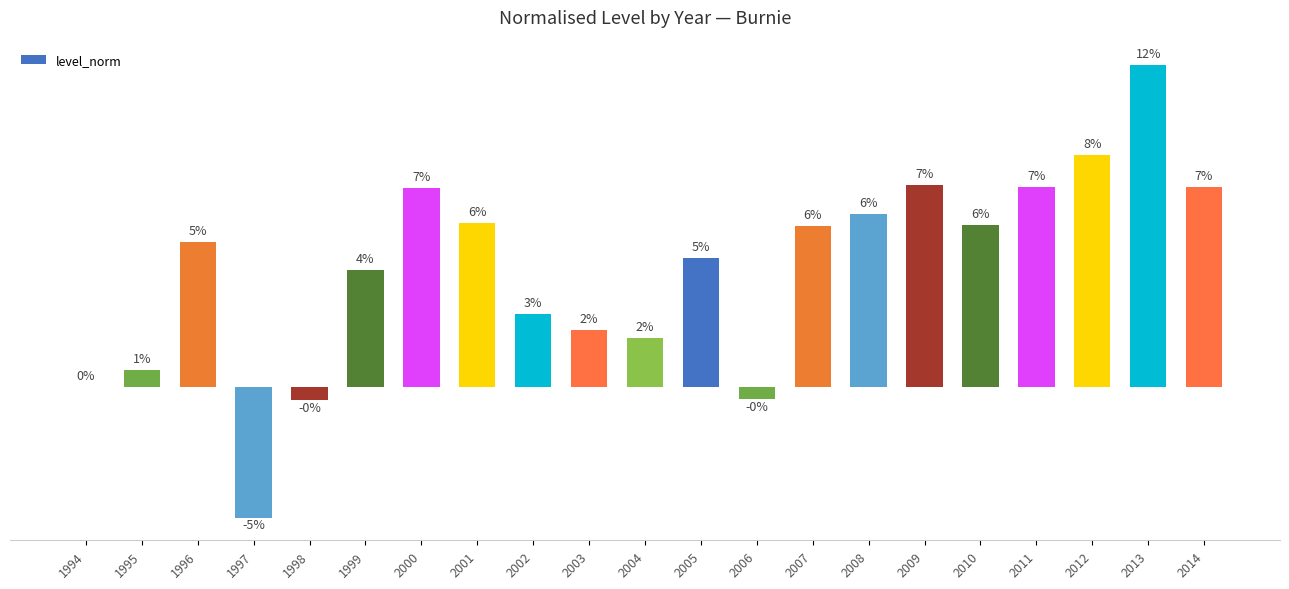

What is the difference between the values at 2000 and 2005?

20.6